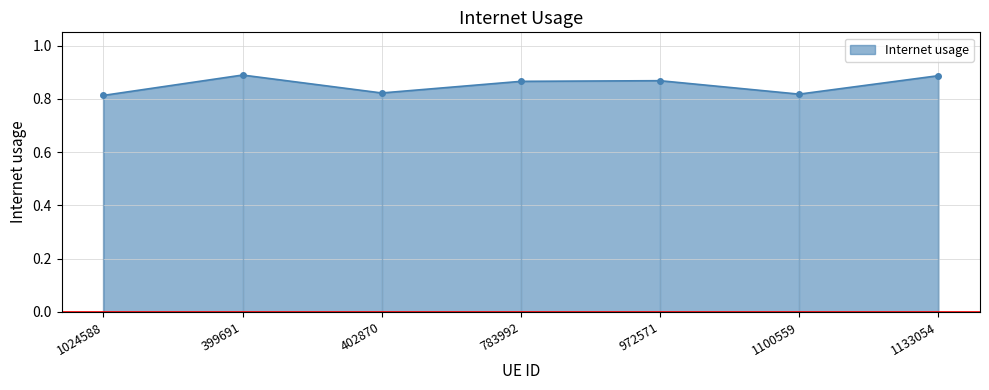

True or false: the data has more than 1 interior local peaks.

True